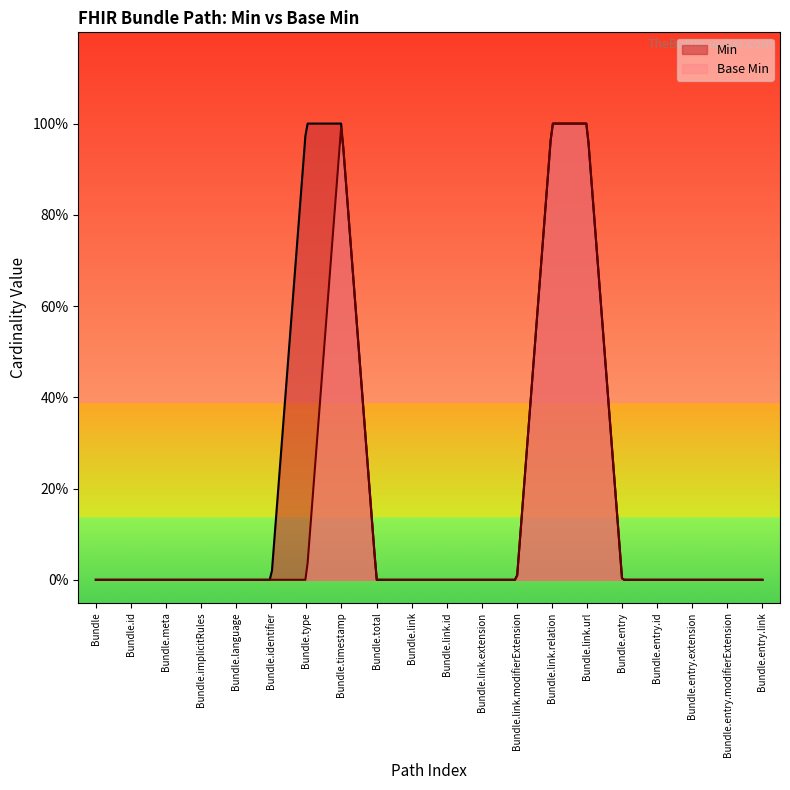

True or false: Base Min has more than 1 interior local peaks.

False